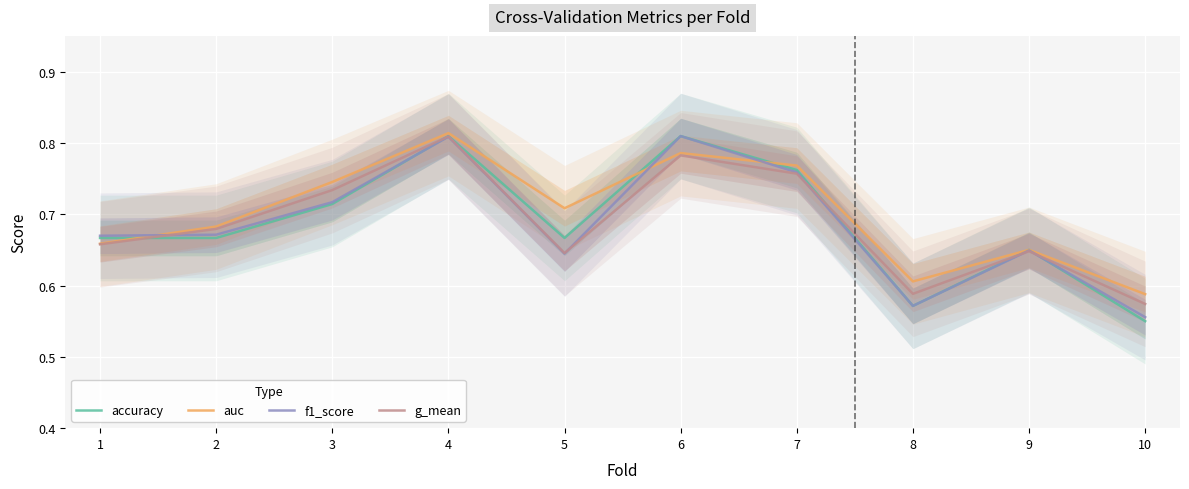

At which category does auc reach its first local valley?

5